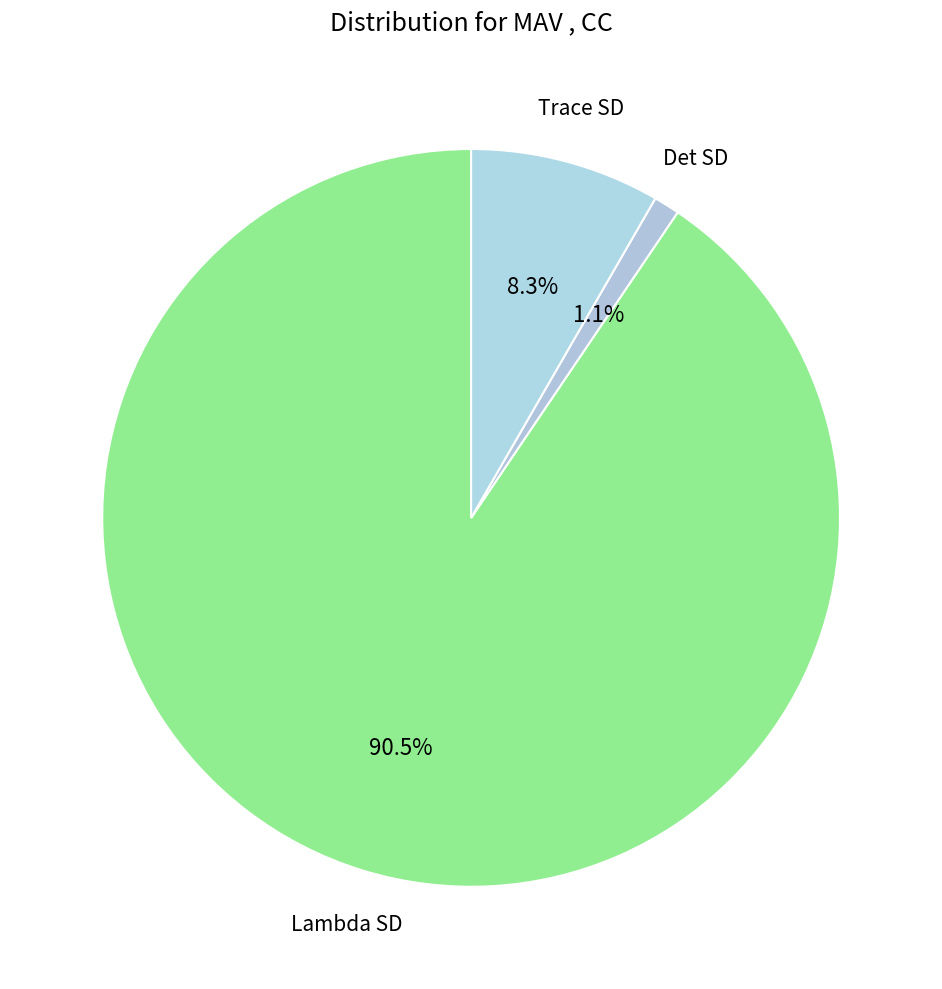

Count the number of slices in the pie.

3